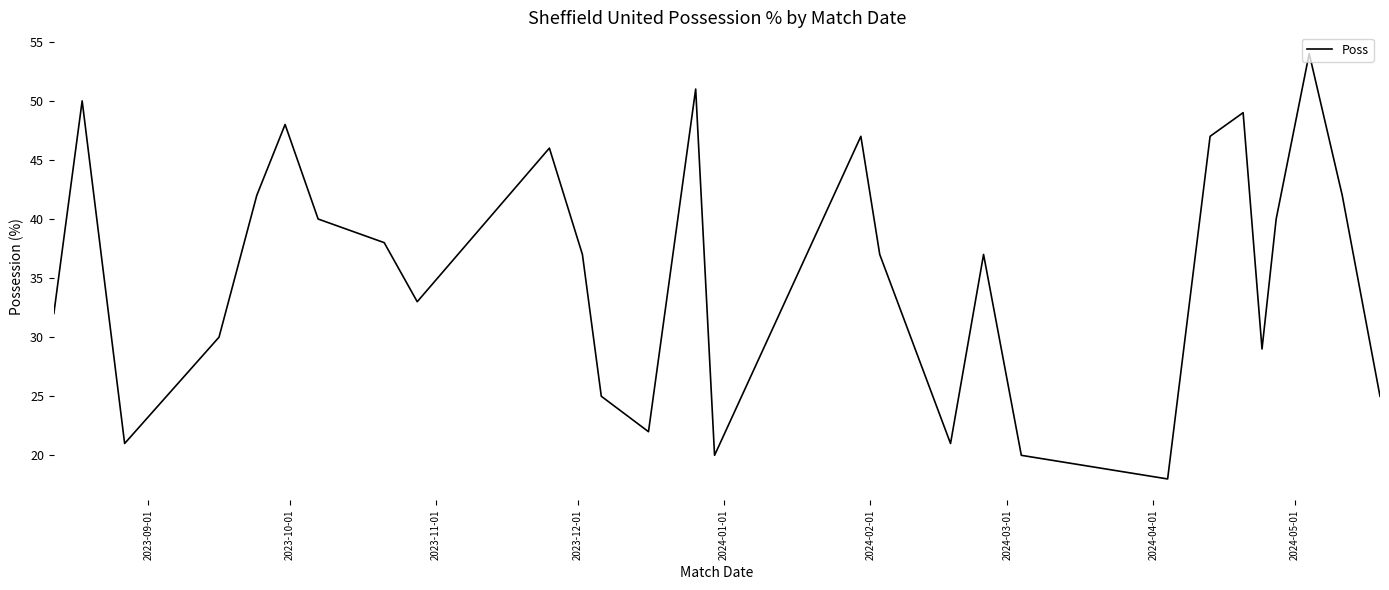

What is the smallest value displayed?

18